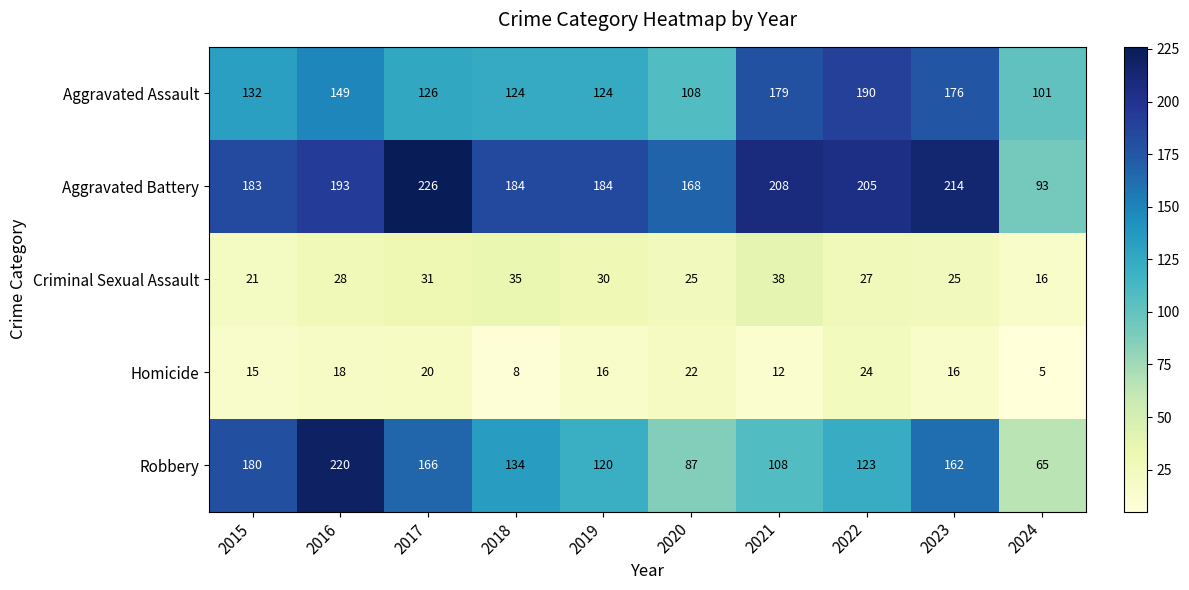

What is the sum of all Criminal Sexual Assault values?

276